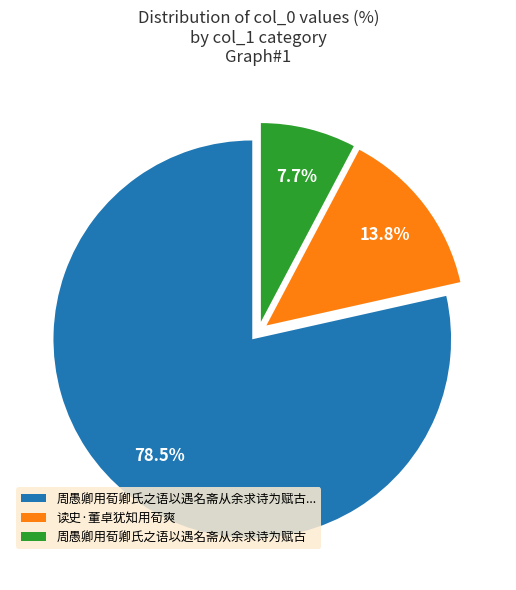

What is the largest slice in the pie chart?

周愚卿用荀卿氏之语以遇名斋从余求诗为赋古...